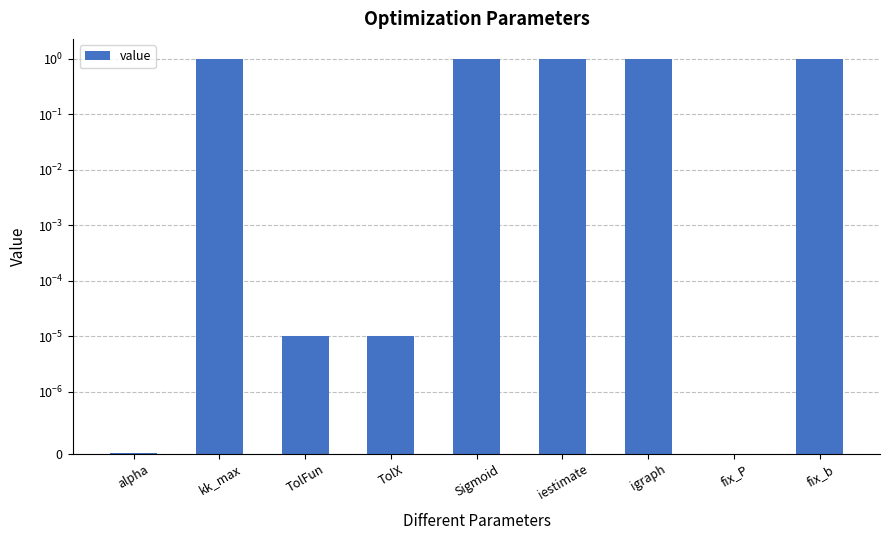

Does the chart contain stacked bars?

No